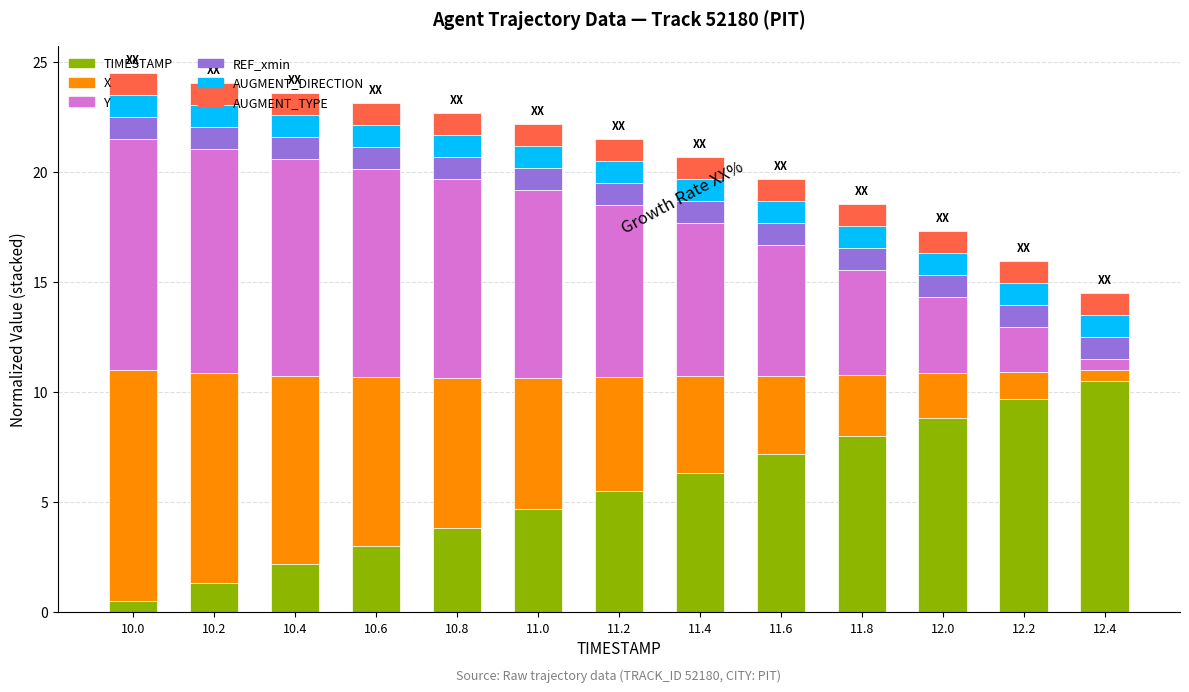

How many distinct data groups are displayed?

6